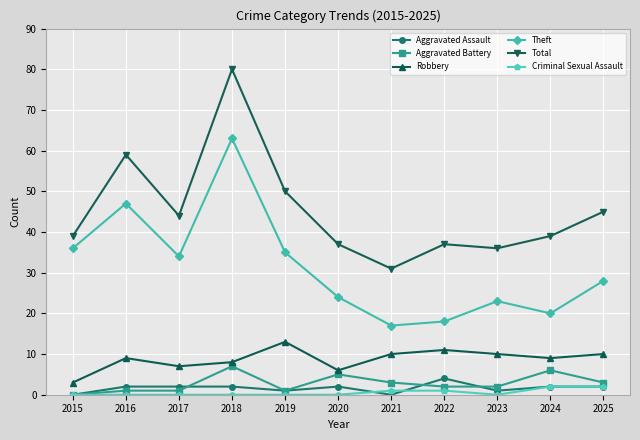

True or false: Total and Aggravated Battery cross at least once.

False